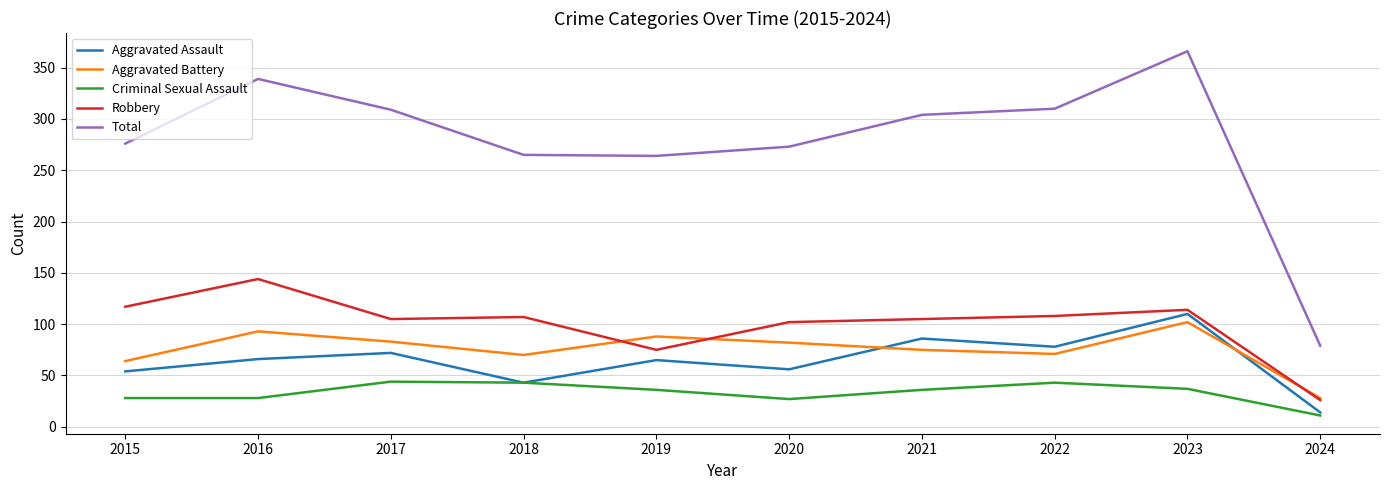

What is the smallest value displayed?

11